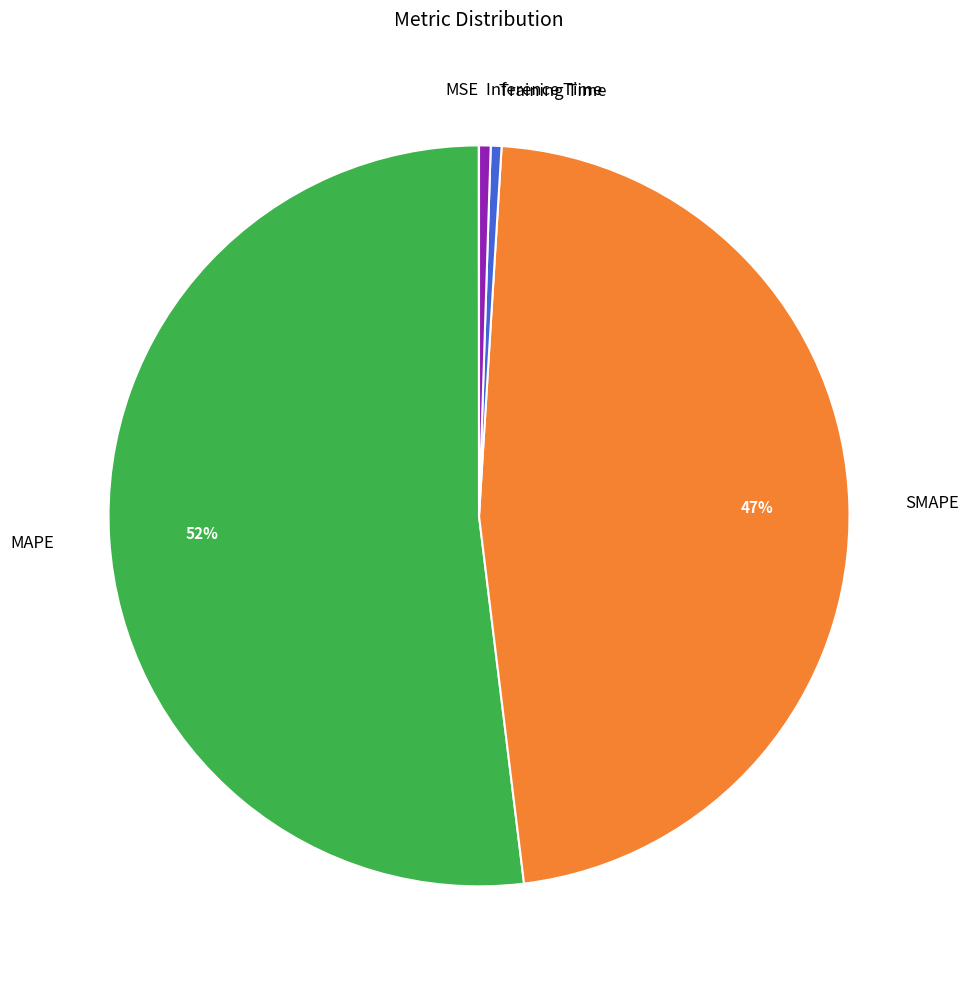

To the nearest percent, what percentage of the pie is SMAPE?

47%